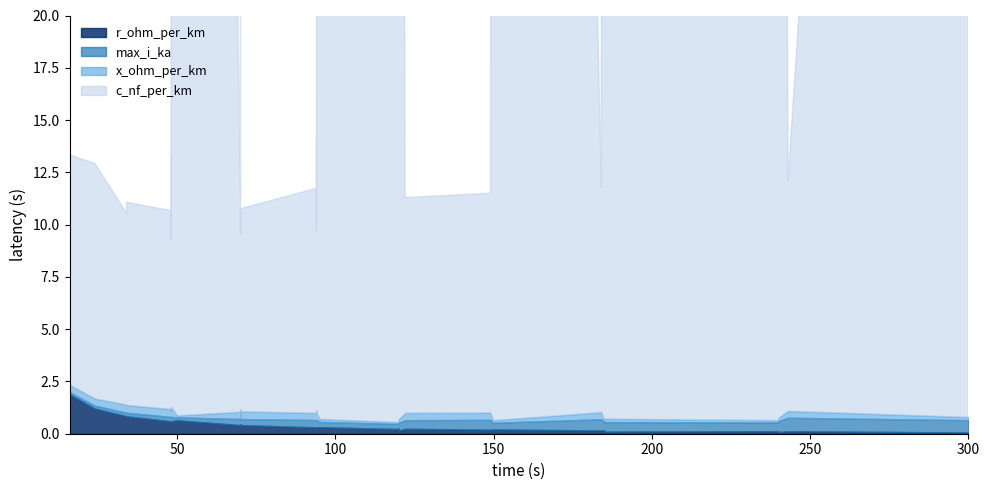

What is the sum of the c_nf_per_km values at 13 and 4?

613.0